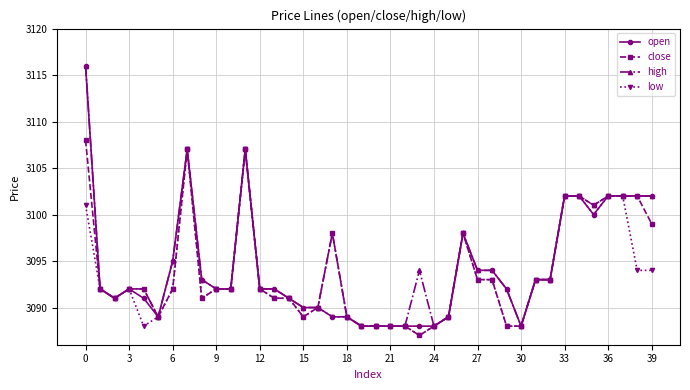

Reading right to left, transcribe all the data shown in this chart.

open: 3102	3102	3102	3102	3100	3102	3102	3093	3093	3088	3092	3094	3094	3098	3089	3088	3088	3088	3088	3088	3088	3089	3089	3090	3090	3091	3092	3092	3107	3092	3092	3093	3107	3095	3089	3091	3092	3091	3092	3116
close: 3099	3102	3102	3102	3101	3102	3102	3093	3093	3088	3088	3093	3093	3098	3089	3088	3087	3088	3088	3088	3088	3089	3098	3090	3089	3091	3091	3092	3107	3092	3092	3091	3107	3092	3089	3092	3092	3091	3092	3108
high: 3102	3102	3102	3102	3101	3102	3102	3093	3093	3088	3092	3094	3094	3098	3089	3088	3094	3088	3088	3088	3088	3089	3098	3090	3090	3091	3092	3092	3107	3092	3092	3093	3107	3095	3089	3092	3092	3091	3092	3116
low: 3094	3094	3102	3102	3100	3102	3102	3093	3093	3088	3088	3093	3093	3098	3089	3088	3087	3088	3088	3088	3088	3089	3089	3090	3089	3091	3091	3092	3107	3092	3092	3091	3107	3092	3089	3088	3092	3091	3092	3101